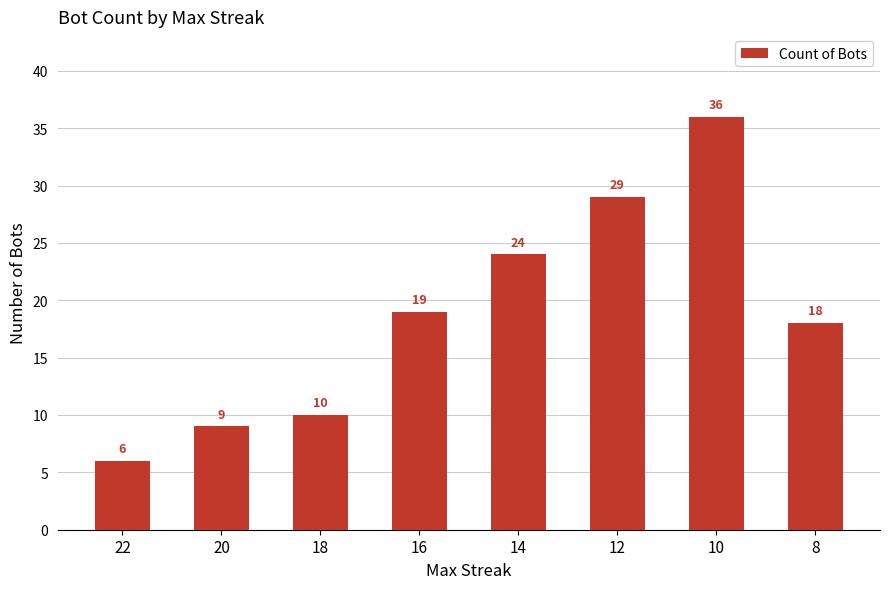

Rank the categories by value from lowest to highest.

22, 20, 18, 8, 16, 14, 12, 10